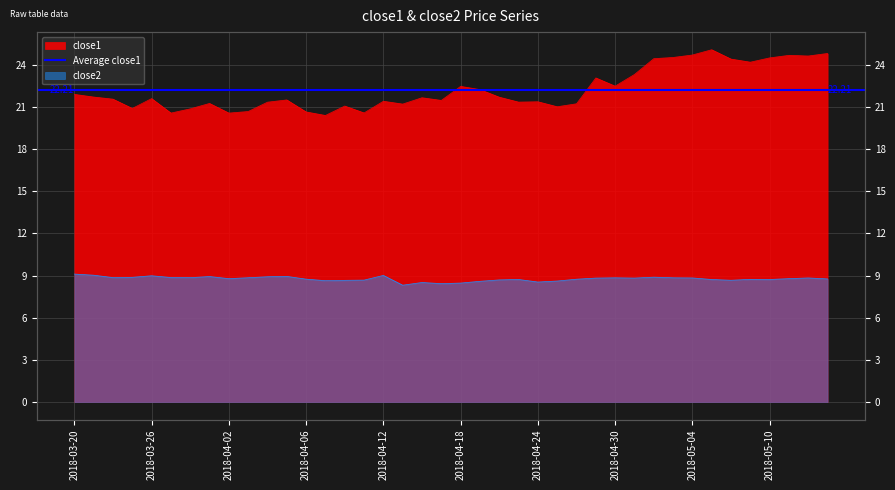

What is the label of the 33rd point from the right?

2018-03-29